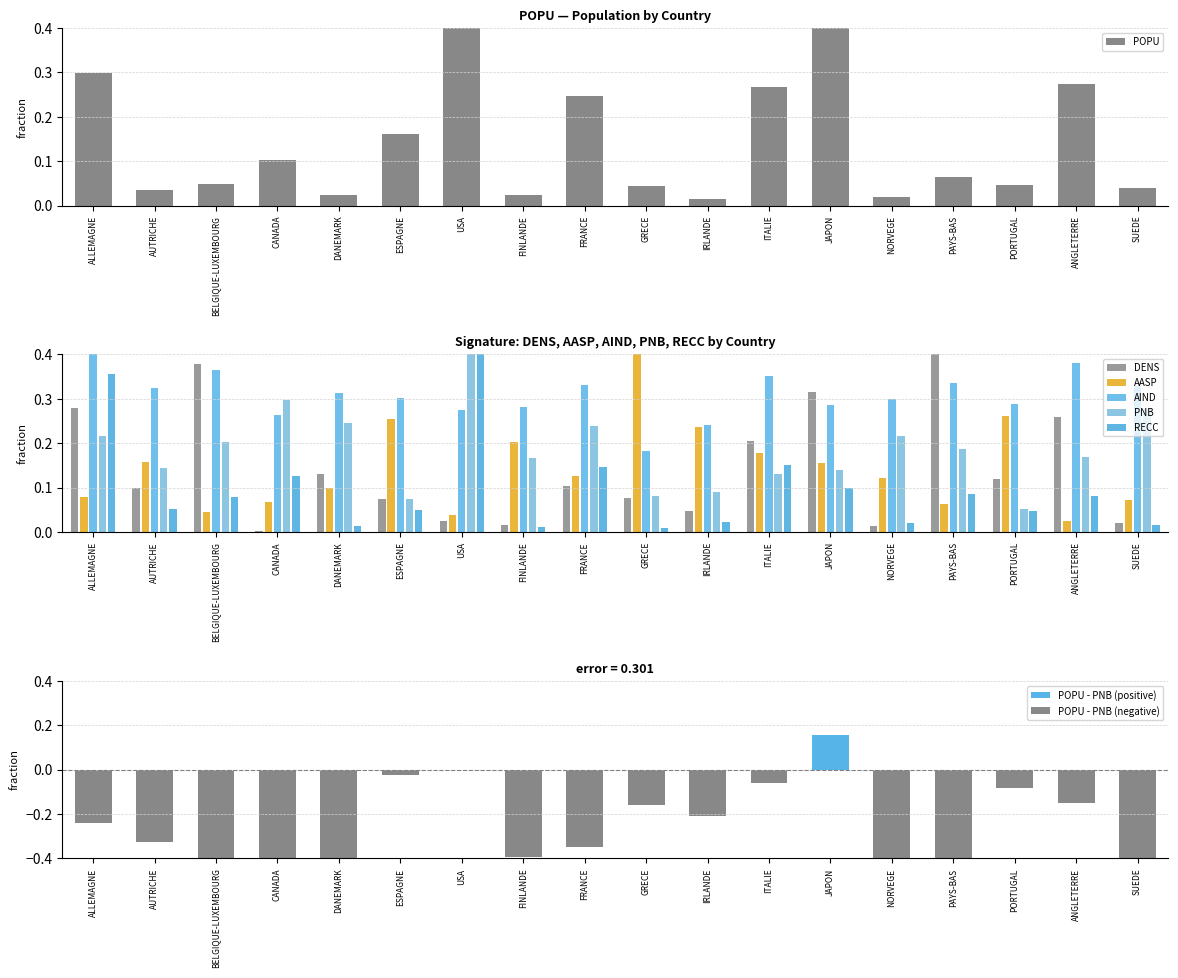

What is the difference between the maximum and second lowest values in the AIND series?

0.2